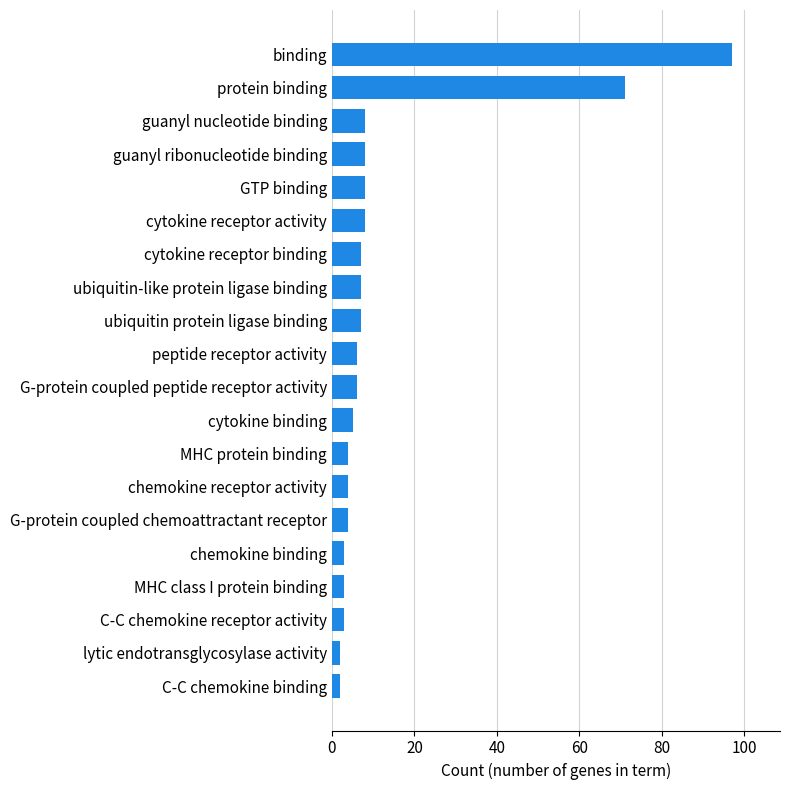

Between peptide receptor activity and binding, which is larger?

binding